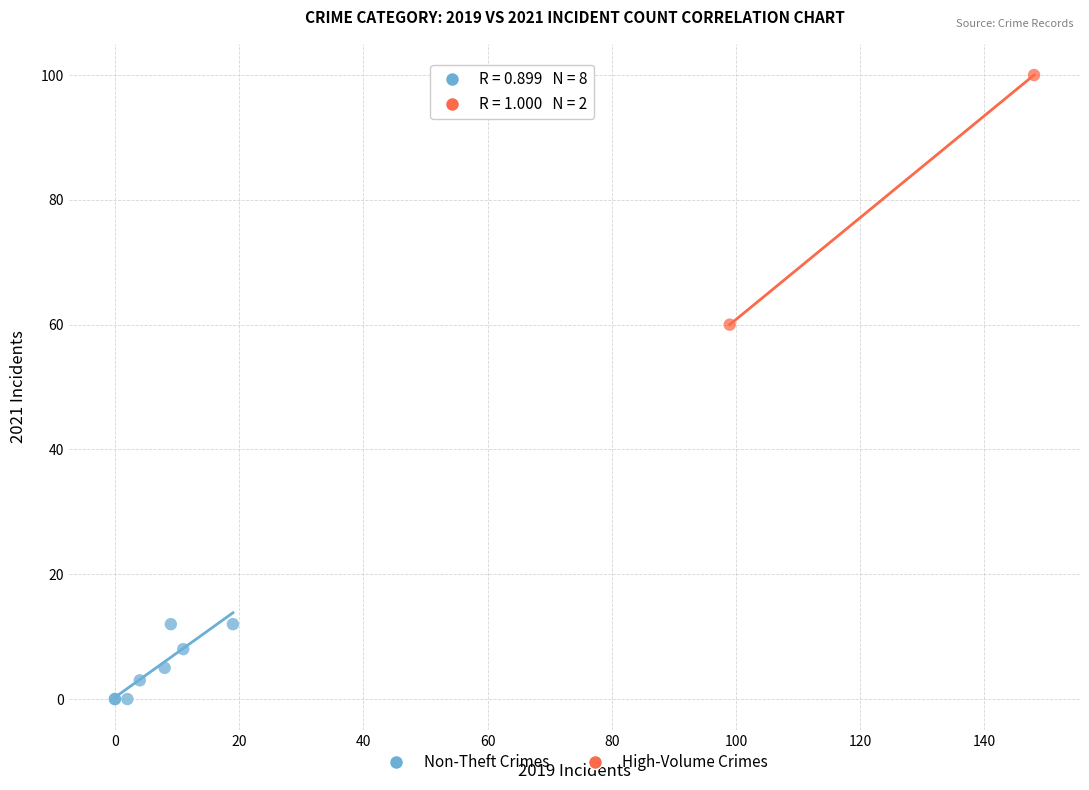

What are all the series names shown in the legend?

Non-Theft Crimes, High-Volume Crimes